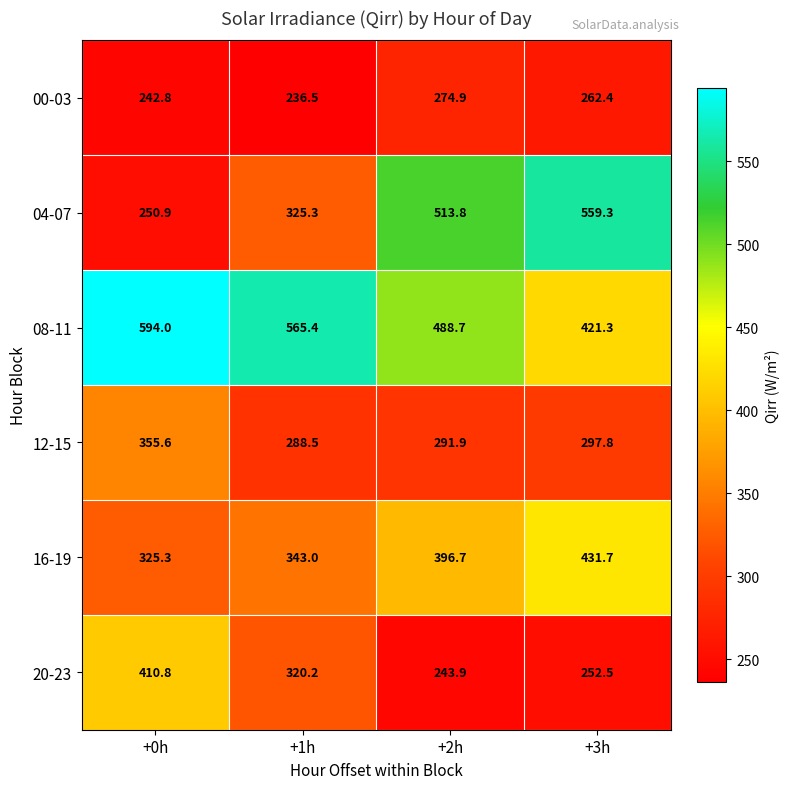

List the series in order of their peak value, lowest first.

00-03, 12-15, 20-23, 16-19, 04-07, 08-11